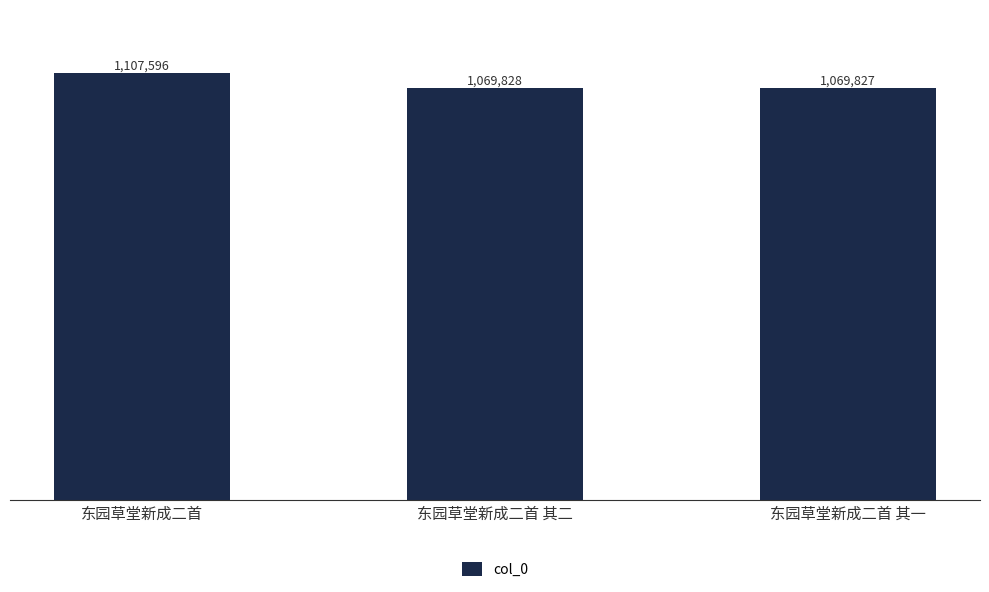

Reading left to right, list all the values displayed in this chart.

东园草堂新成二首=1107596	东园草堂新成二首 其二=1069828	东园草堂新成二首 其一=1069827